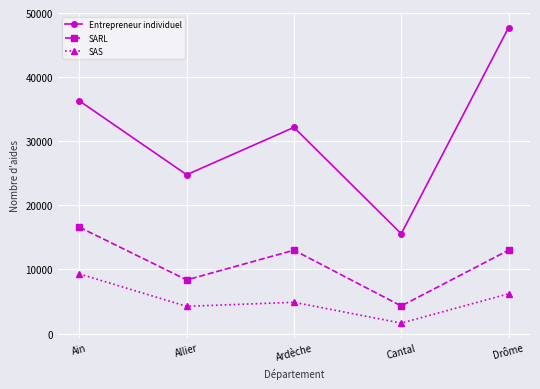

What is the average value of the Entrepreneur individuel series?

31301